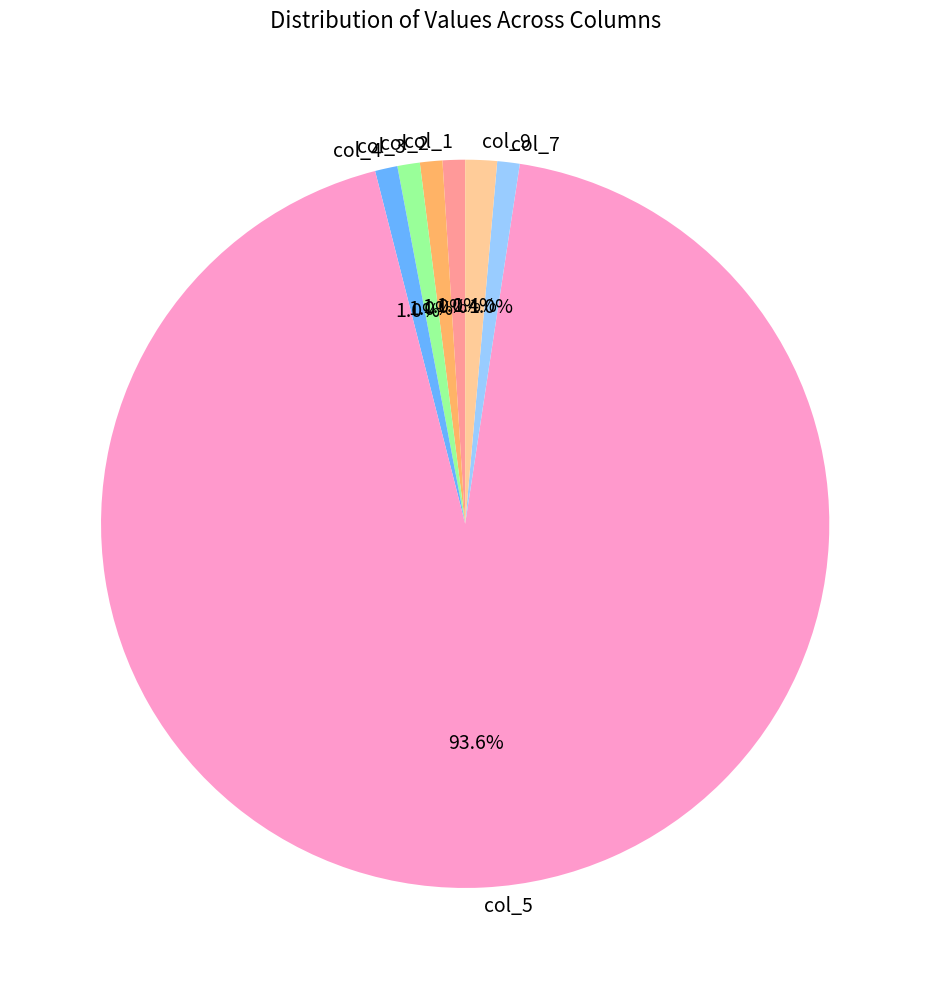

To the nearest percent, what is the average slice percentage?

14%